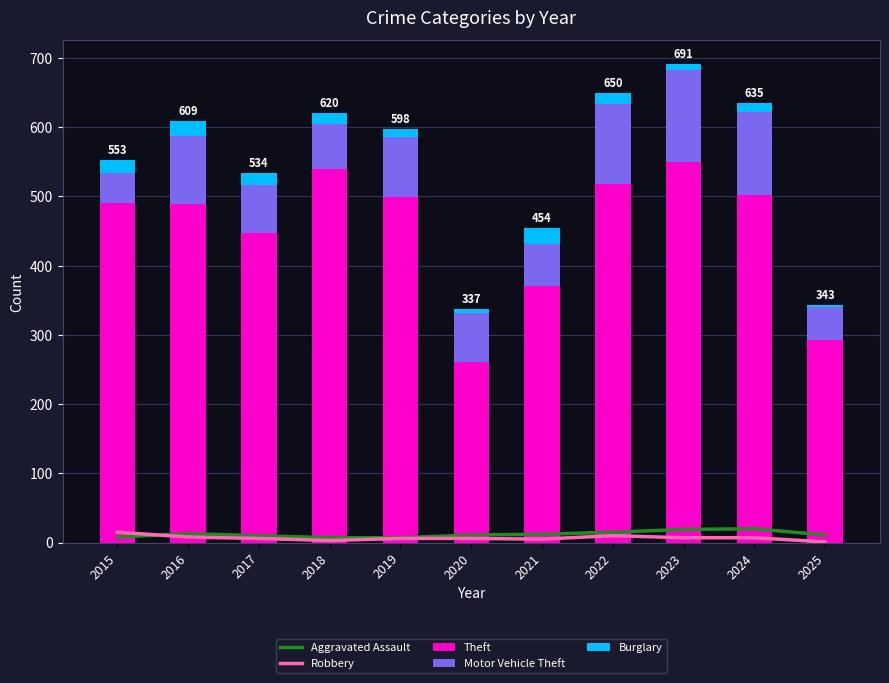

Which label corresponds to the smallest value in the chart?

2025